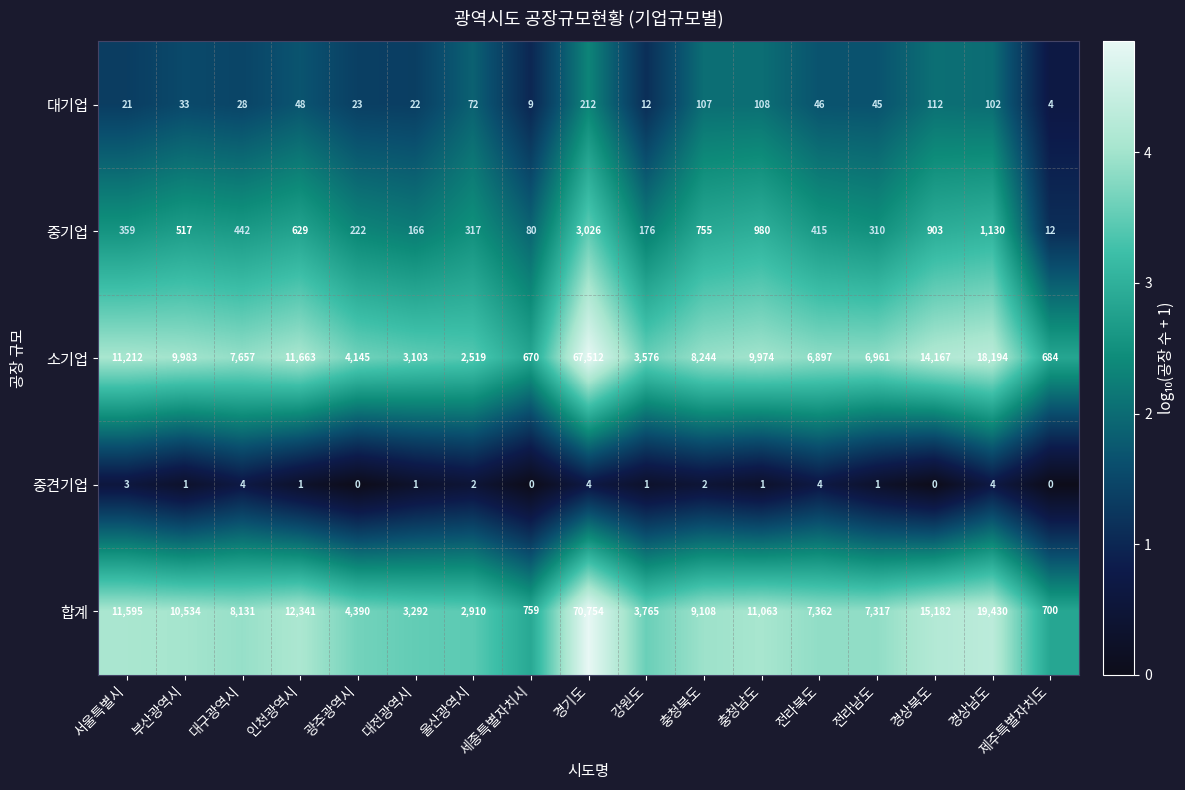

Which series has the largest total across all categories?

합계